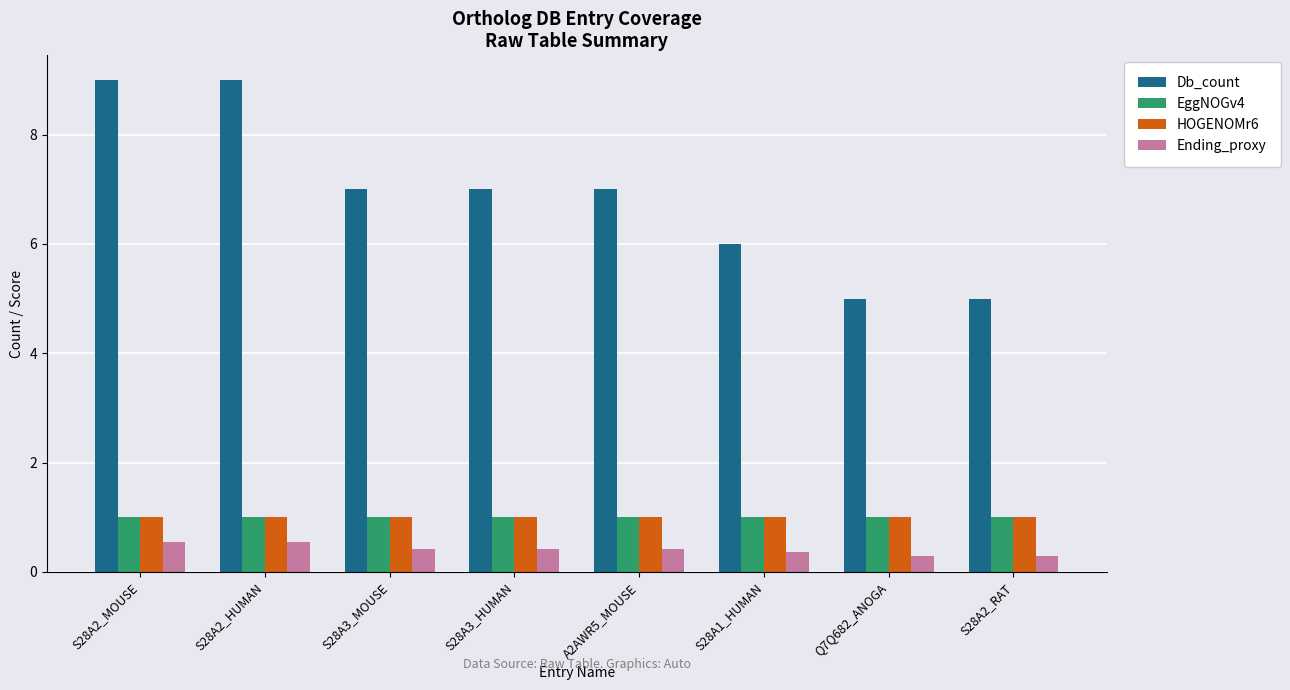

Which series has the largest total across all categories?

Db_count